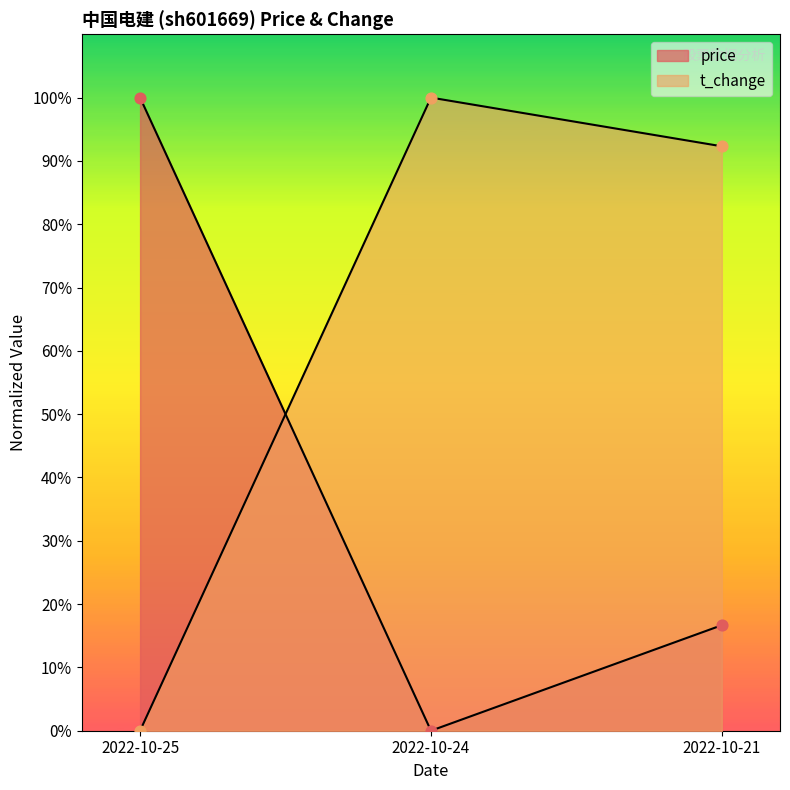

At which category is the sum across all series the highest?

2022-10-21